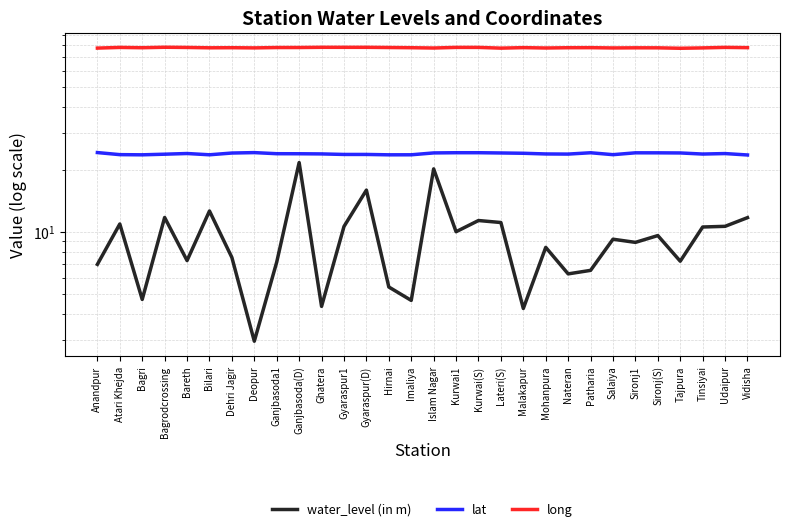

How many data points does each series have?

30